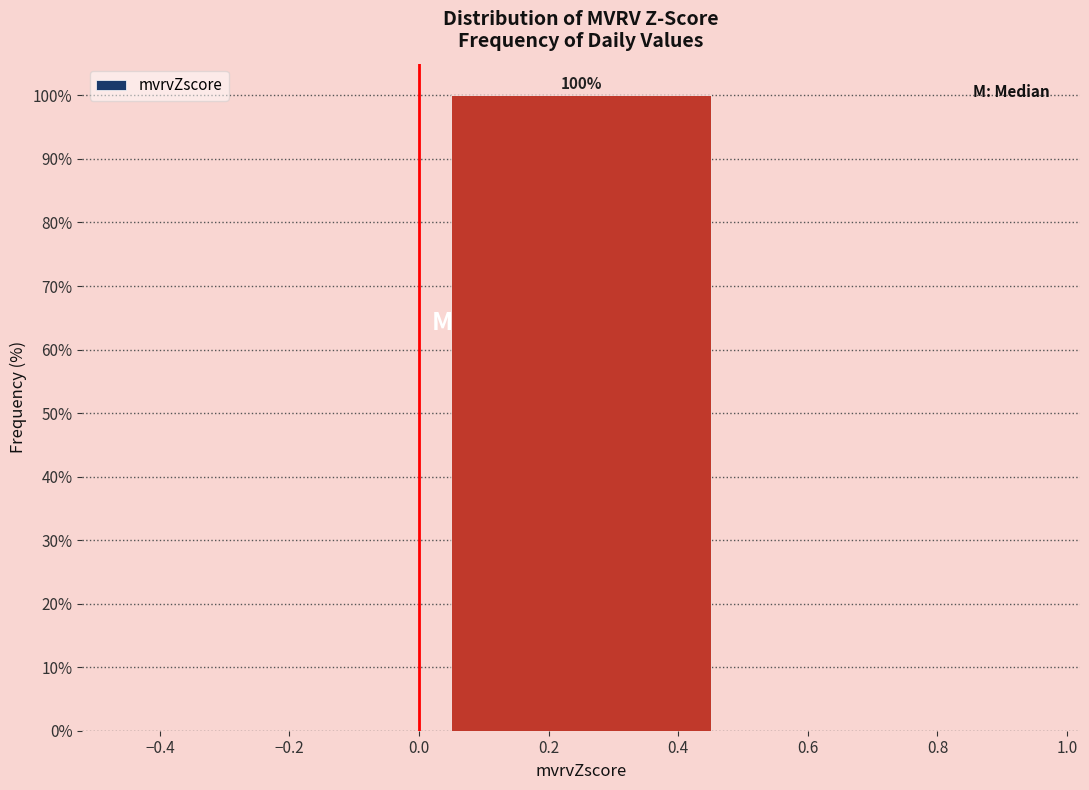

Which range on the x-axis has the tallest bar?

0.0 to 0.5